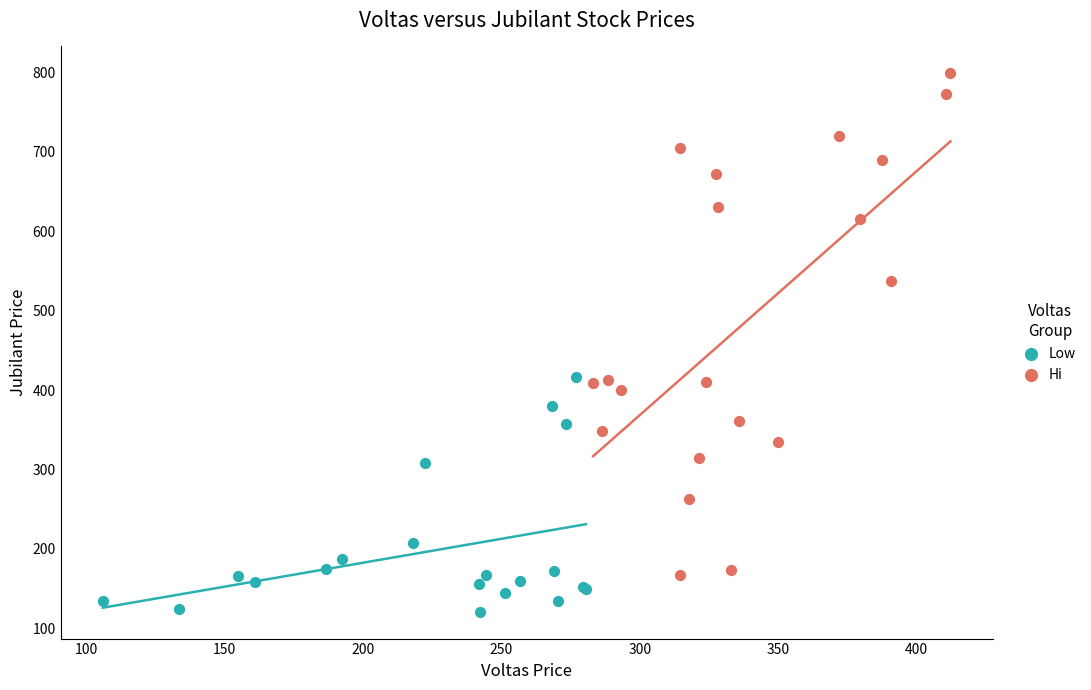

Which series reaches the maximum Y coordinate?

Hi